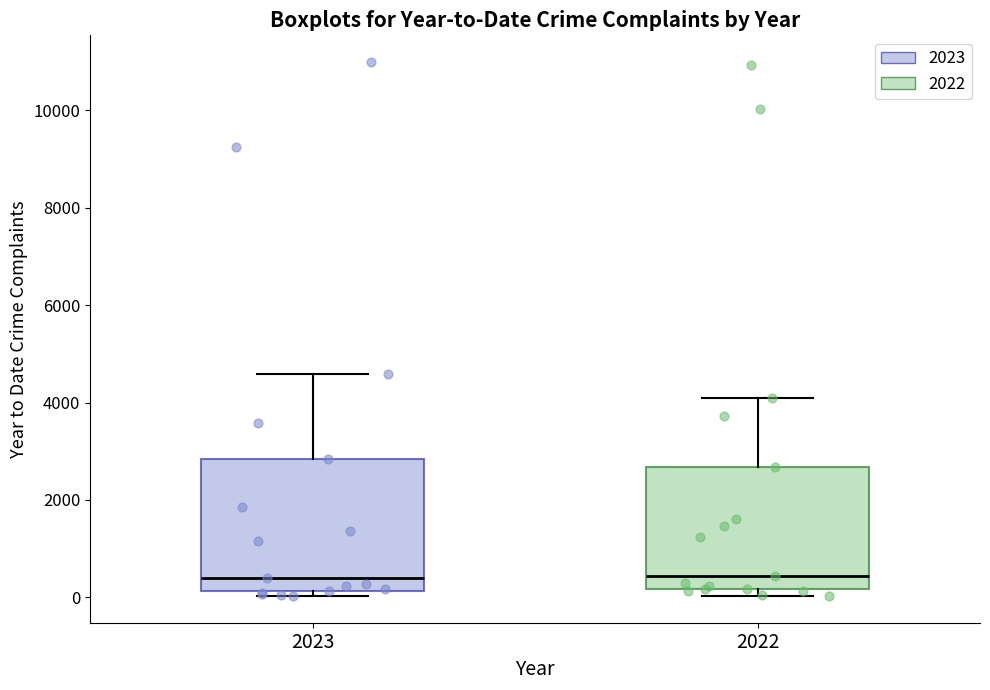

Reading left to right, transcribe this box plot: for each box, give where its median line is, the range the box spans, and where its two whiskers end, as read against the y-axis. The values are not printed on the chart, so give them approximately, as read against the axis.

2023: median 400, box 200 to 2800, whiskers 0 to 4600
2022: median 400, box 200 to 2600, whiskers 0 to 4000